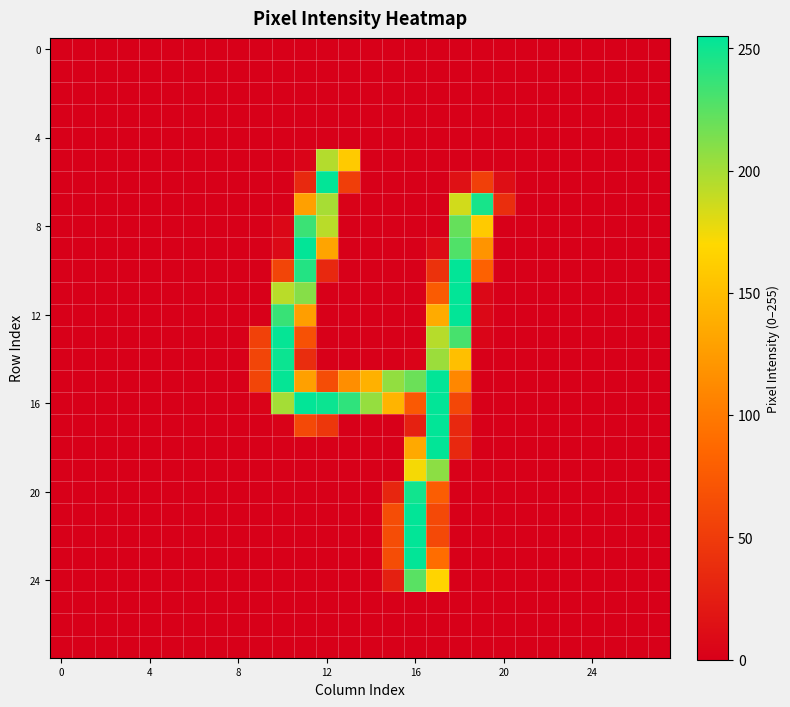

Which series has the largest total across all categories?

16